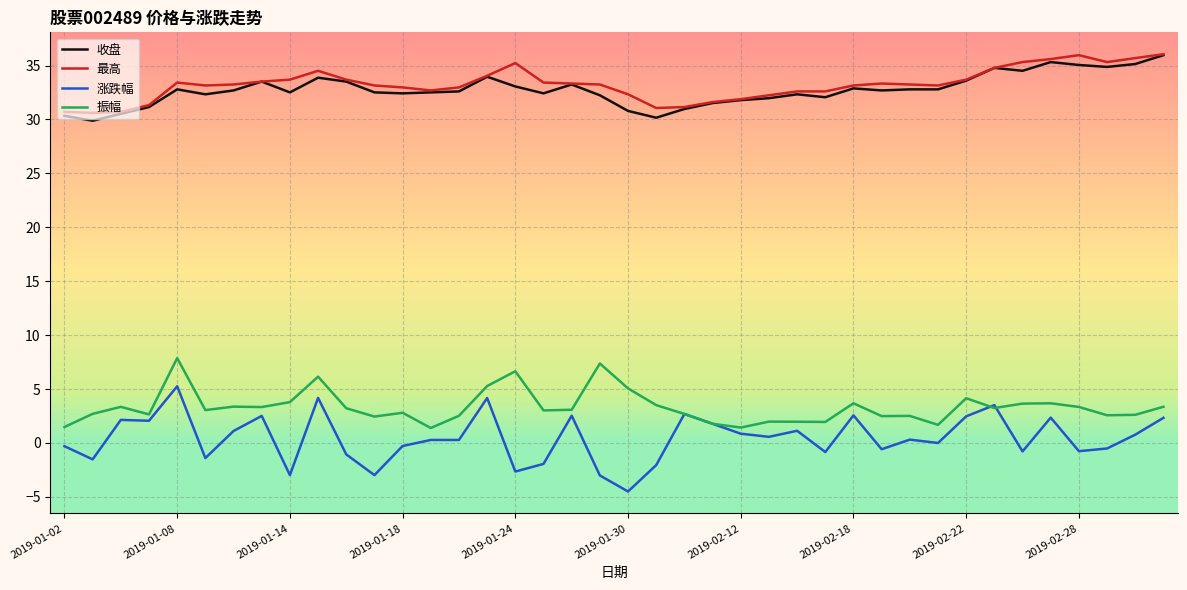

What is the difference between the second highest and second lowest values in the 最高 series?

5.3